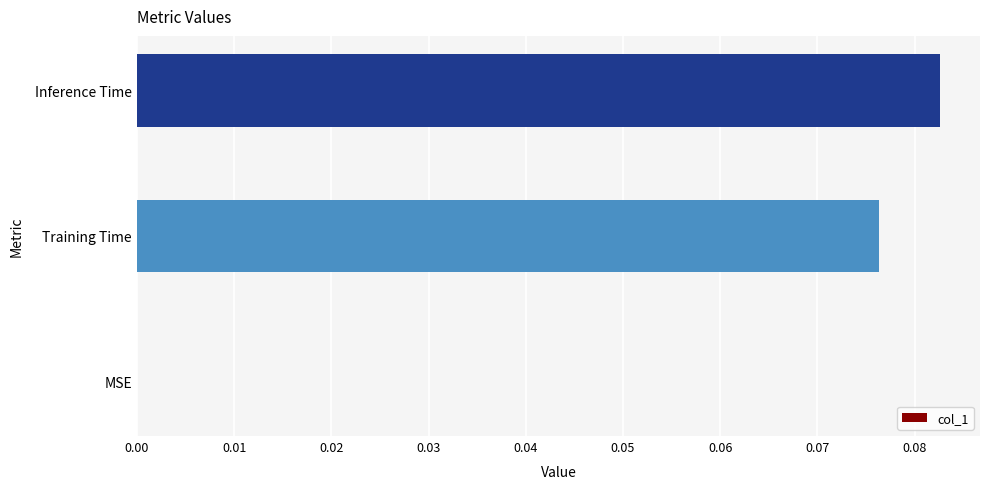

Which category has the highest value across all series?

Inference Time